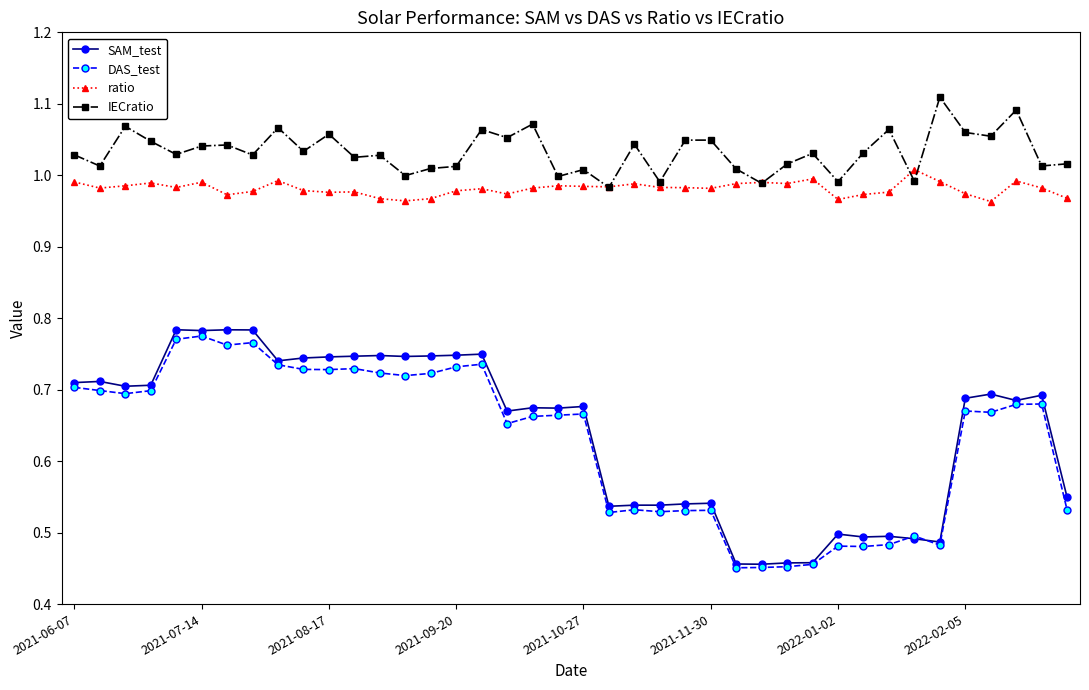

At how many categories does at least one series exceed 0?

40